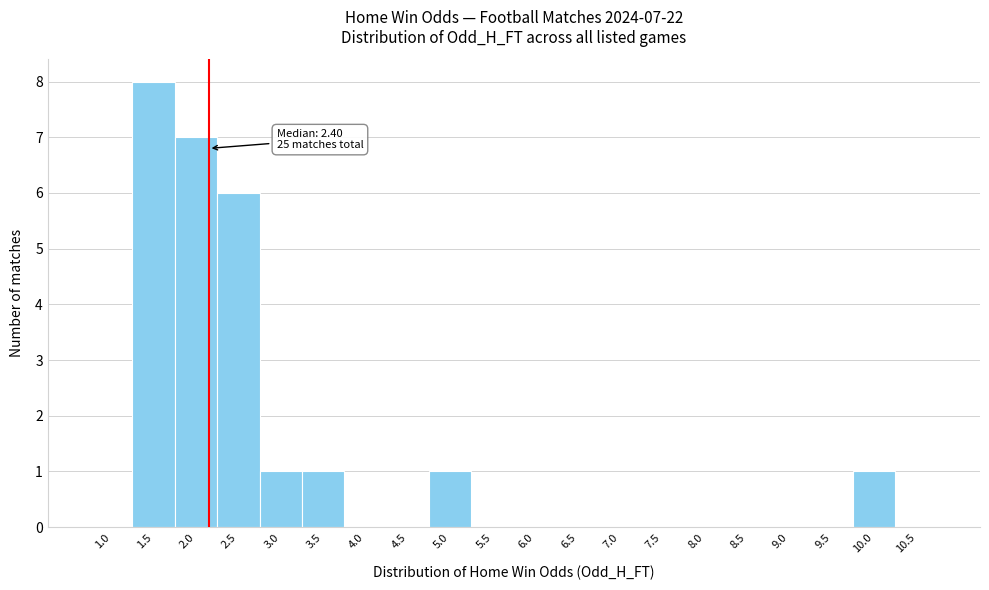

Reading left to right, extract all data points from this chart.

1.0=0	1.5=8	2.0=7	2.5=6	3.0=1	3.5=1	4.0=0	4.5=0	5.0=1	5.5=0	6.0=0	6.5=0	7.0=0	7.5=0	8.0=0	8.5=0	9.0=0	9.5=0	10.0=1	10.5=0